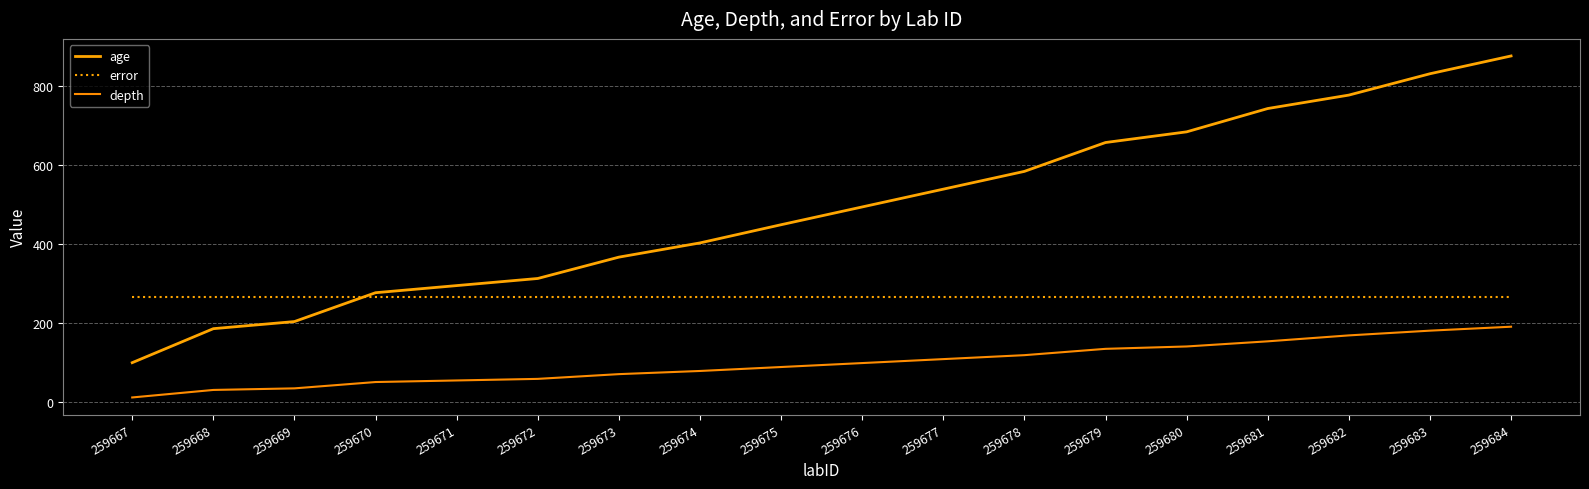

Does the chart display data point markers on the line(s)?

No